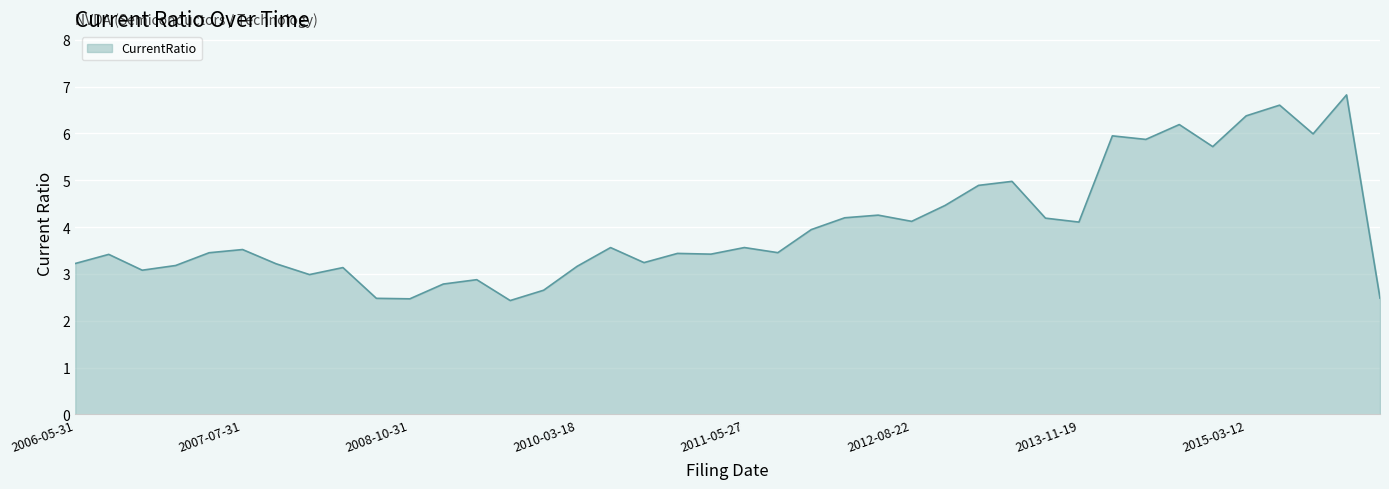

What is the difference between the maximum and minimum values?

4.4